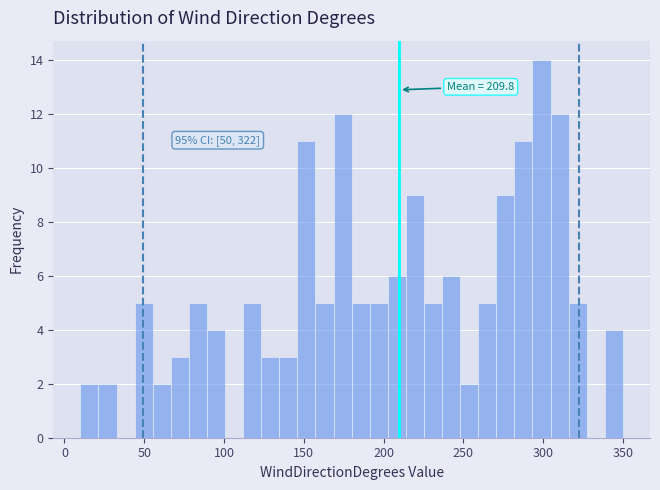

Read against the x-axis, roughly where is the centre of the tallest bar?

300